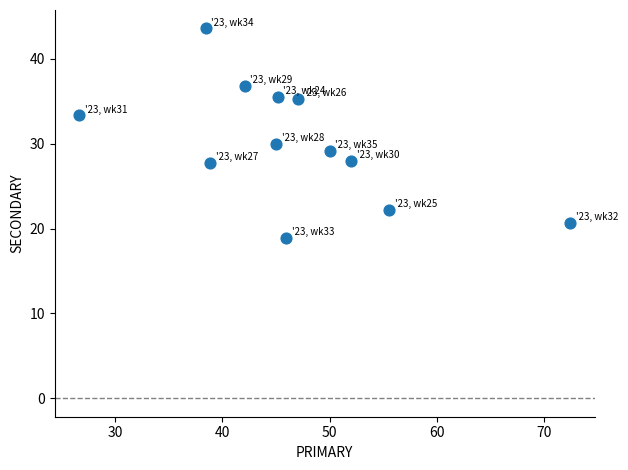

What Y value in the scatter plot is closest to 31?

30.0